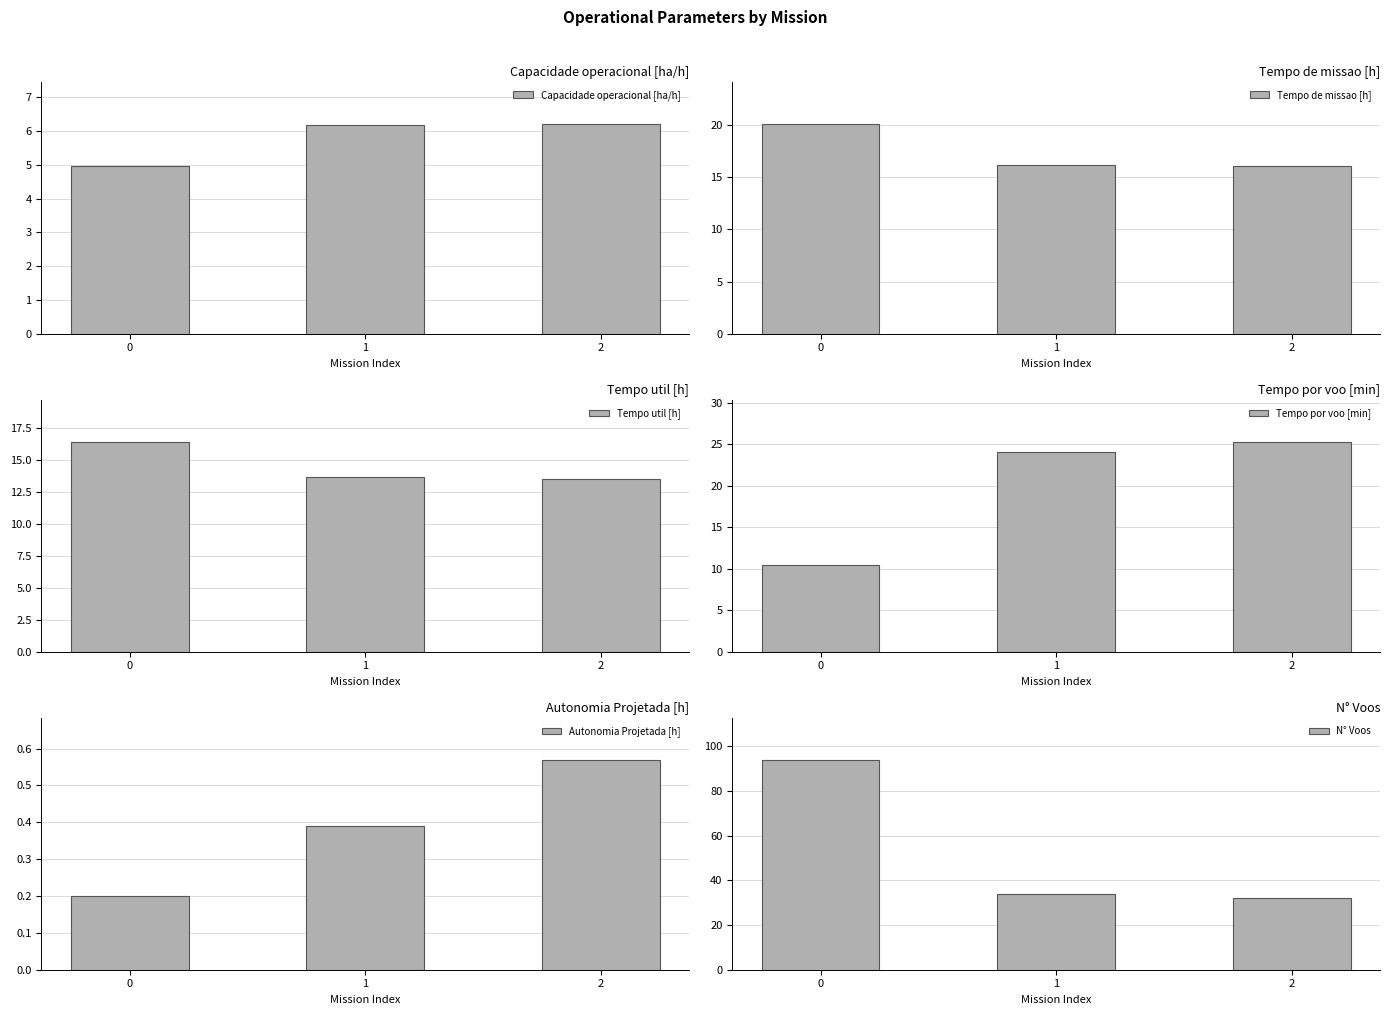

Reading left to right, list all the values displayed in this chart.

Capacidade operacional [ha/h]: 0=5.0	1=6.2	2=6.2
Tempo de missao [h]: 0=20.1	1=16.2	2=16.1
Tempo util [h]: 0=16.4	1=13.6	2=13.5
Tempo por voo [min]: 0=10.5	1=24.0	2=25.3
Autonomia Projetada [h]: 0=0.2	1=0.4	2=0.6
N° Voos: 0=94.0	1=34.0	2=32.0